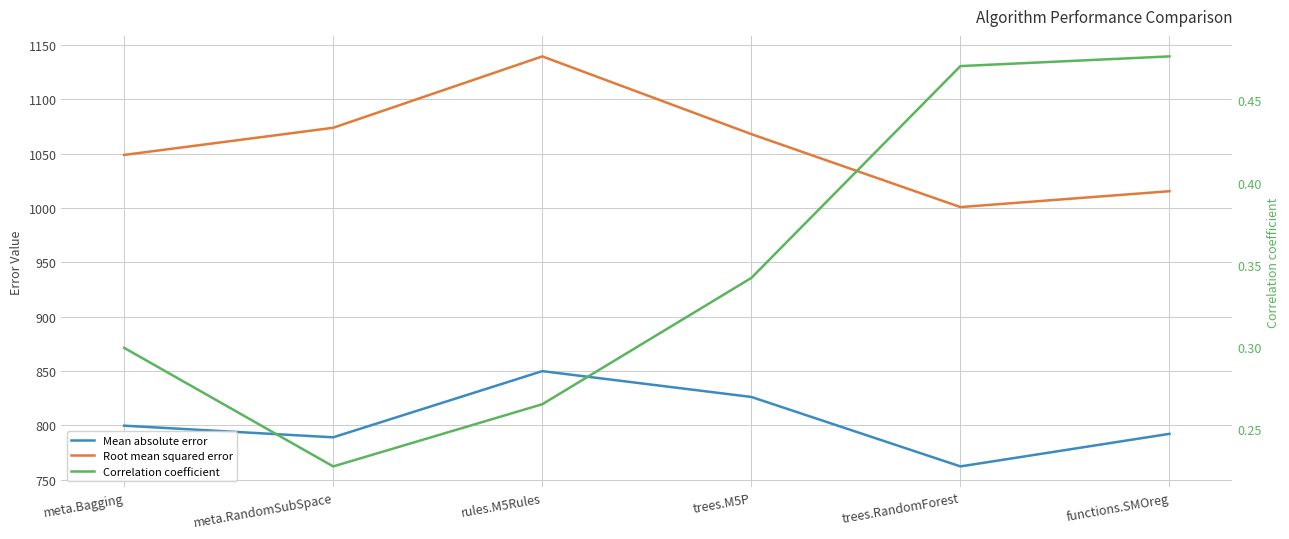

At which label does Correlation coefficient reach its minimum?

meta.RandomSubSpace